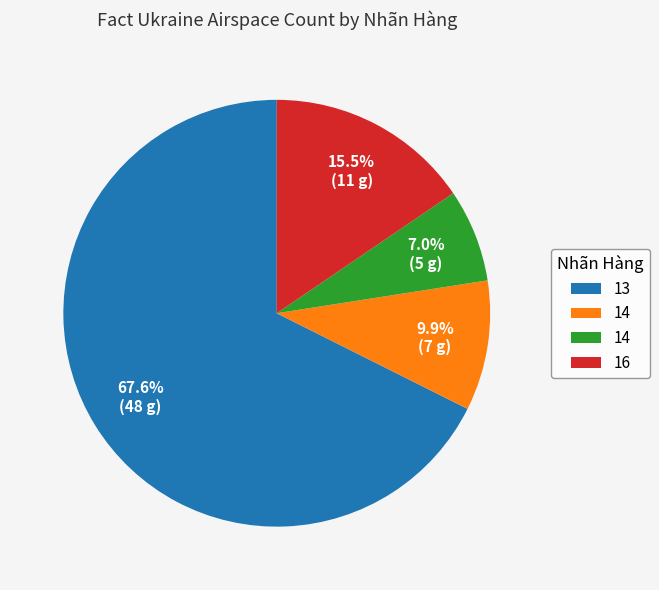

Is there any slice that represents more than half of the pie?

Yes